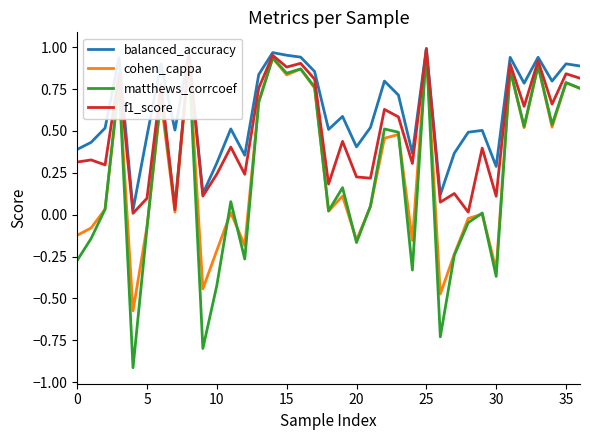

Which series has the largest range (max minus min)?

matthews_corrcoef